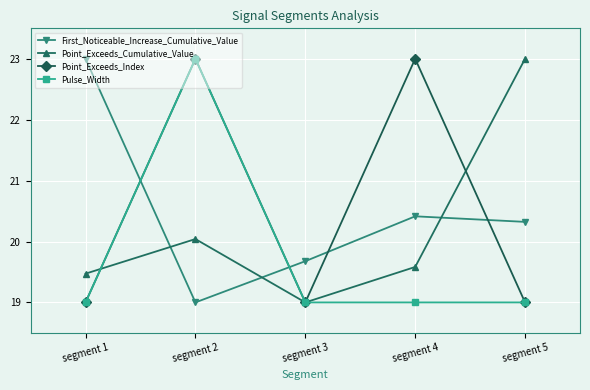

At which category does Pulse_Width reach its first local peak?

segment 2